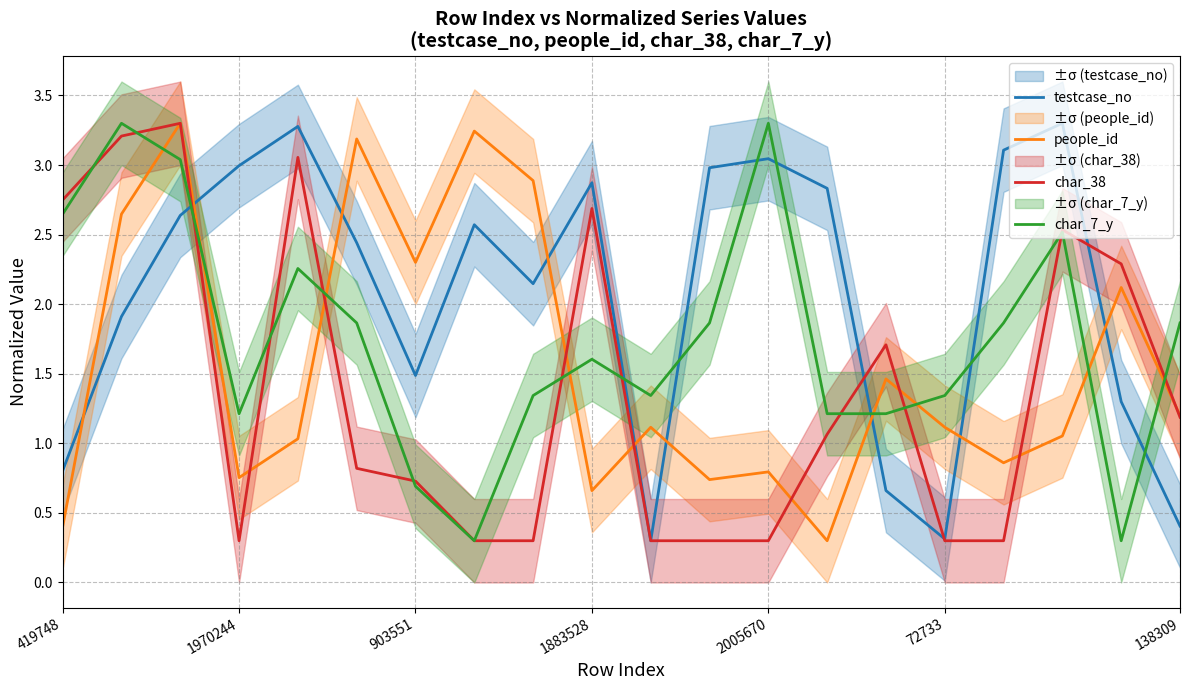

The value of char_7_y at 138309 is 2.9. True or false?

False